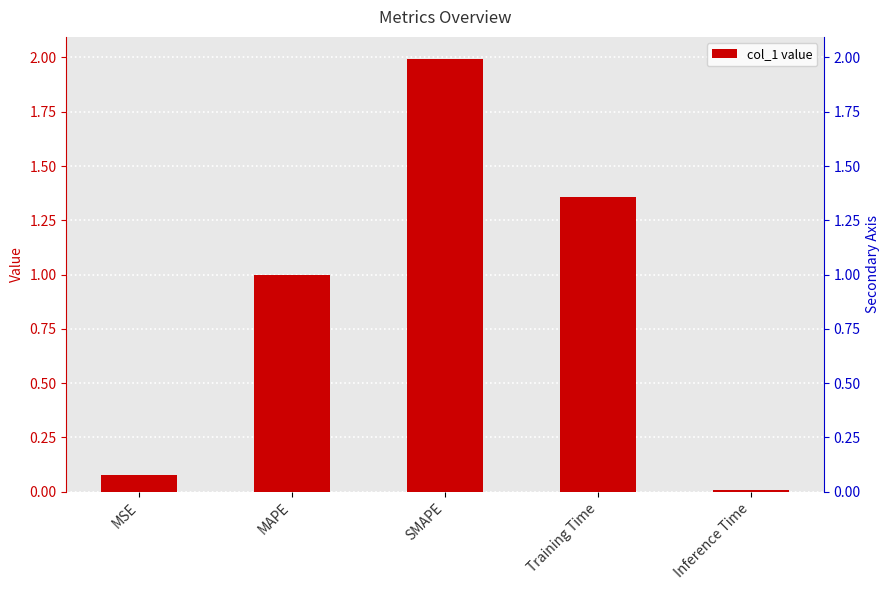

What is the change in value from Training Time to Inference Time?

-1.4